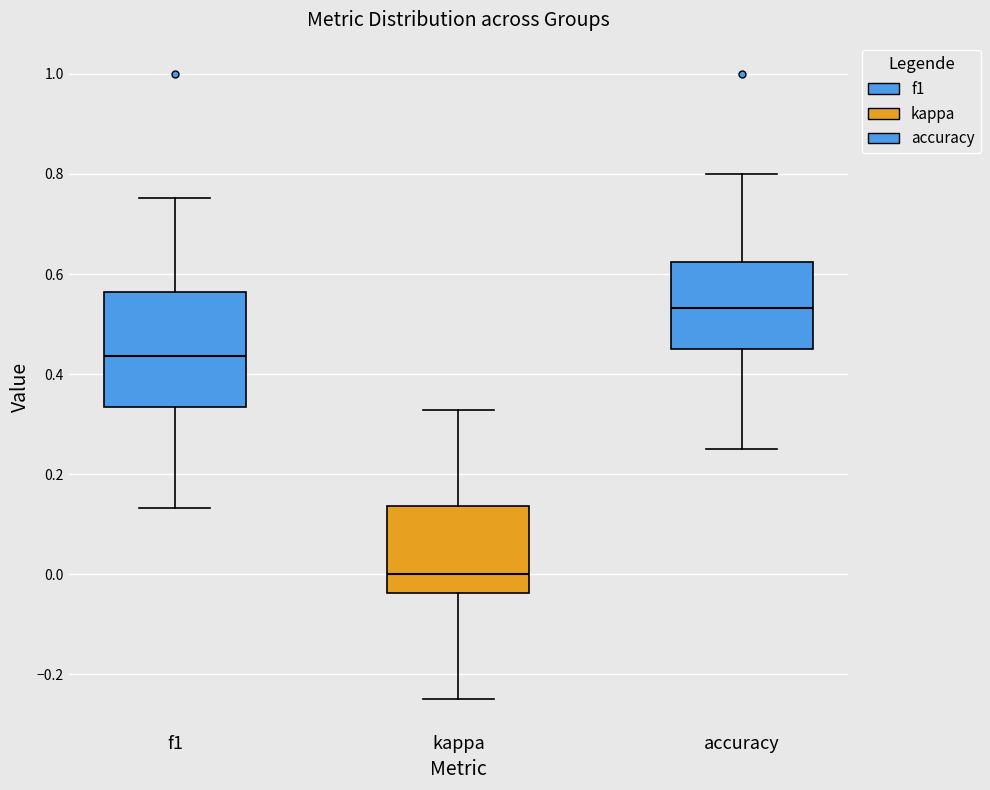

Which box's median line is the lowest?

kappa